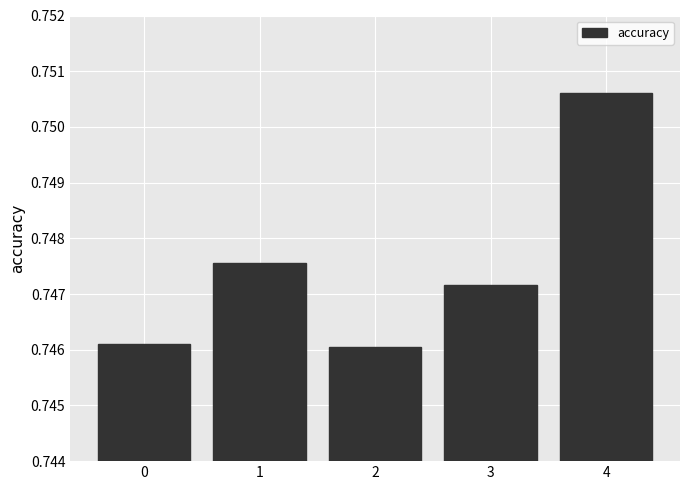

Count the number of data series in this chart.

1